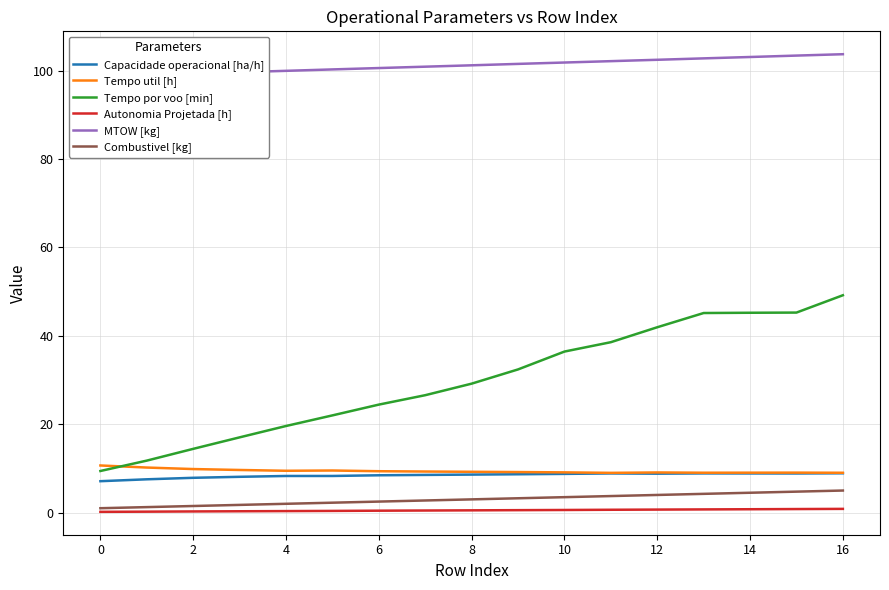

List the series in order of their peak value, highest first.

MTOW [kg], Tempo por voo [min], Tempo util [h], Capacidade operacional [ha/h], Combustivel [kg], Autonomia Projetada [h]